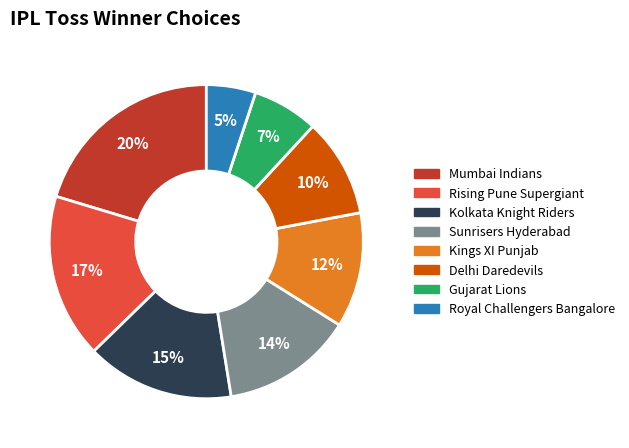

Does any single category account for the majority?

No